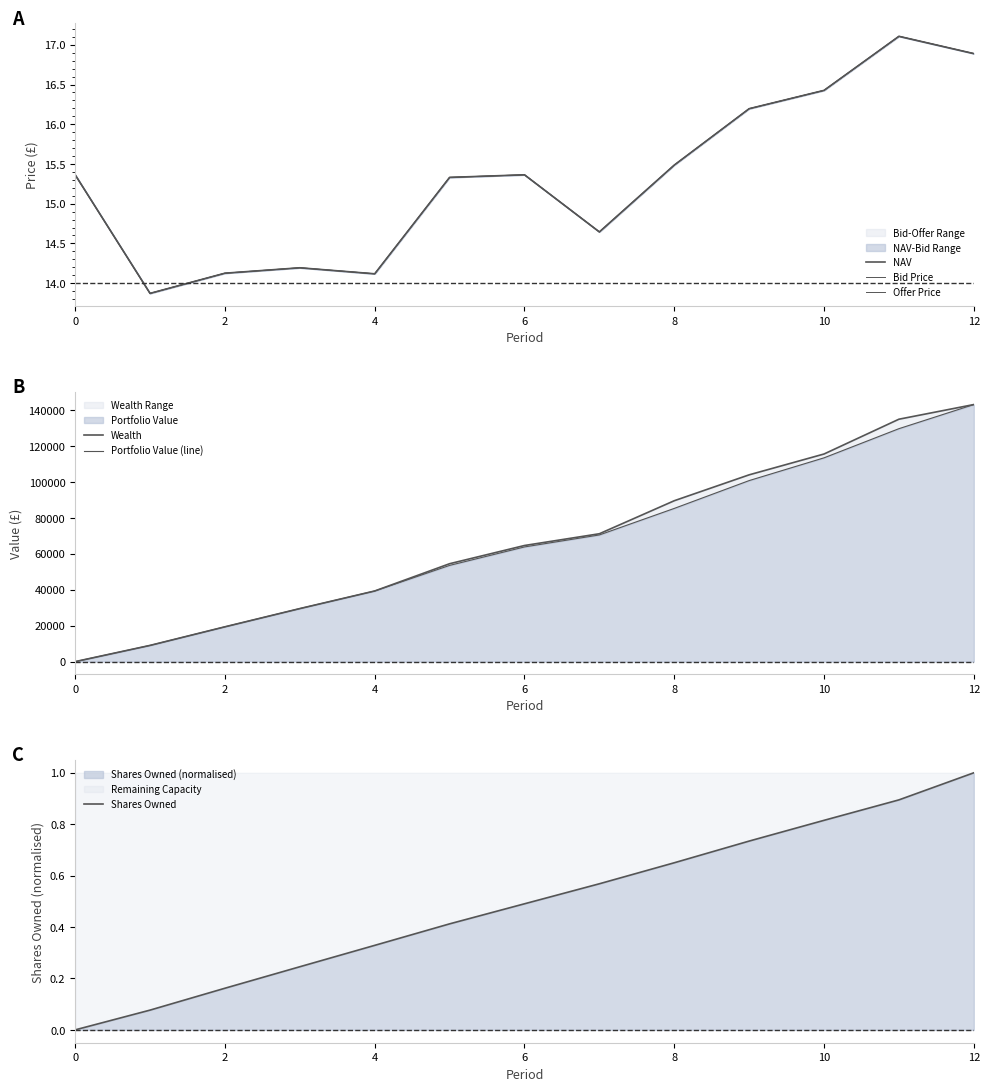

The Shares Owned series shows 1.2 at 8. True or false?

False